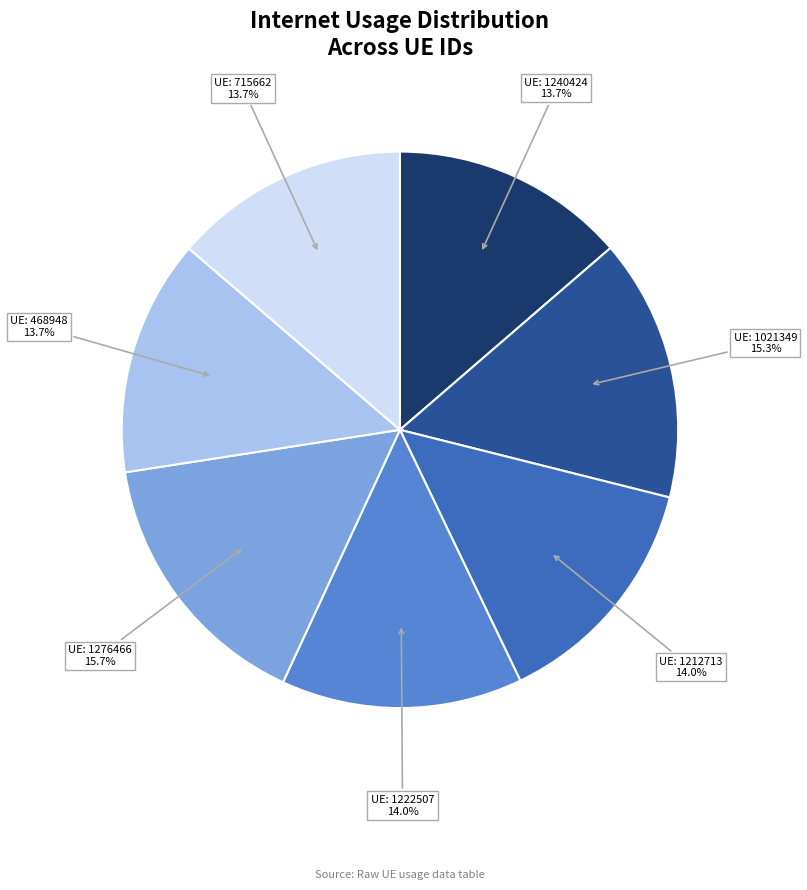

Is there a majority slice in this chart?

No